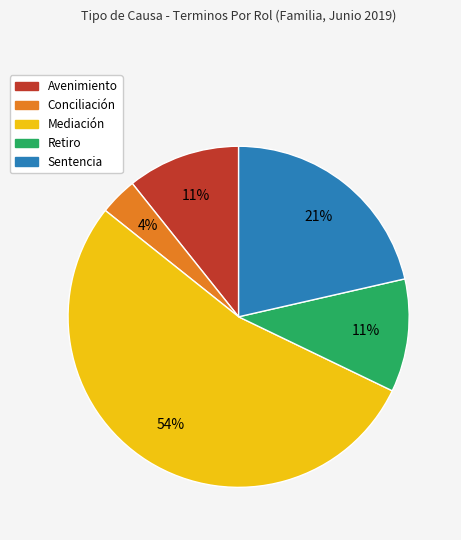

What is the largest slice in the pie chart?

Mediación